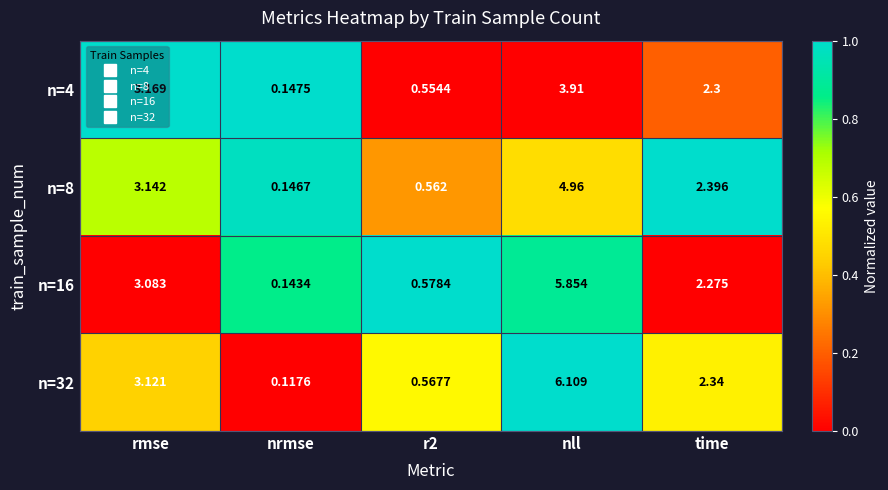

Which label corresponds to the largest value in the chart?

nll